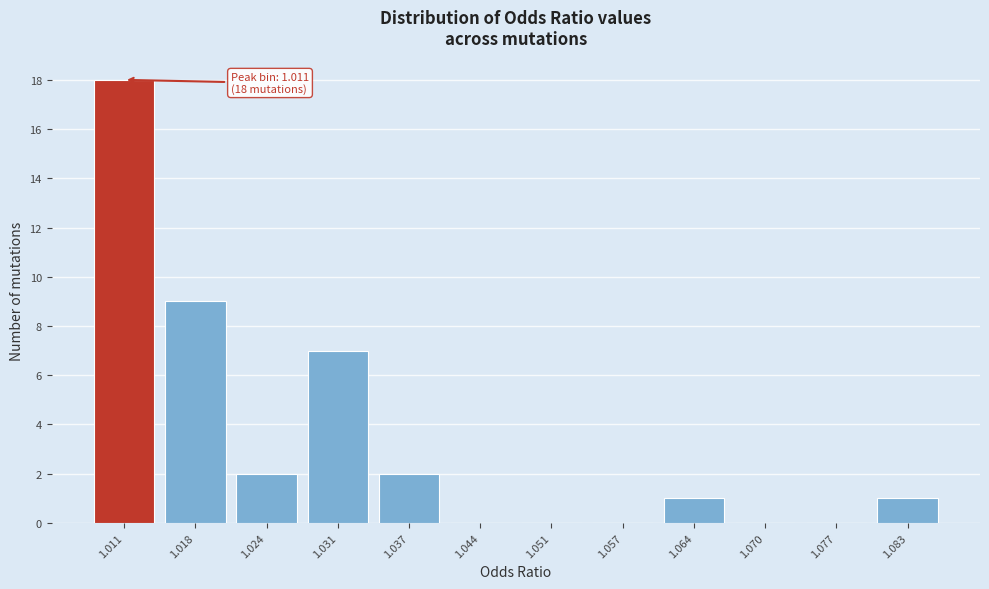

Reading left to right, extract all data points from this chart.

1.011=18	1.018=9	1.024=2	1.031=7	1.037=2	1.044=0	1.051=0	1.057=0	1.064=1	1.070=0	1.077=0	1.083=1